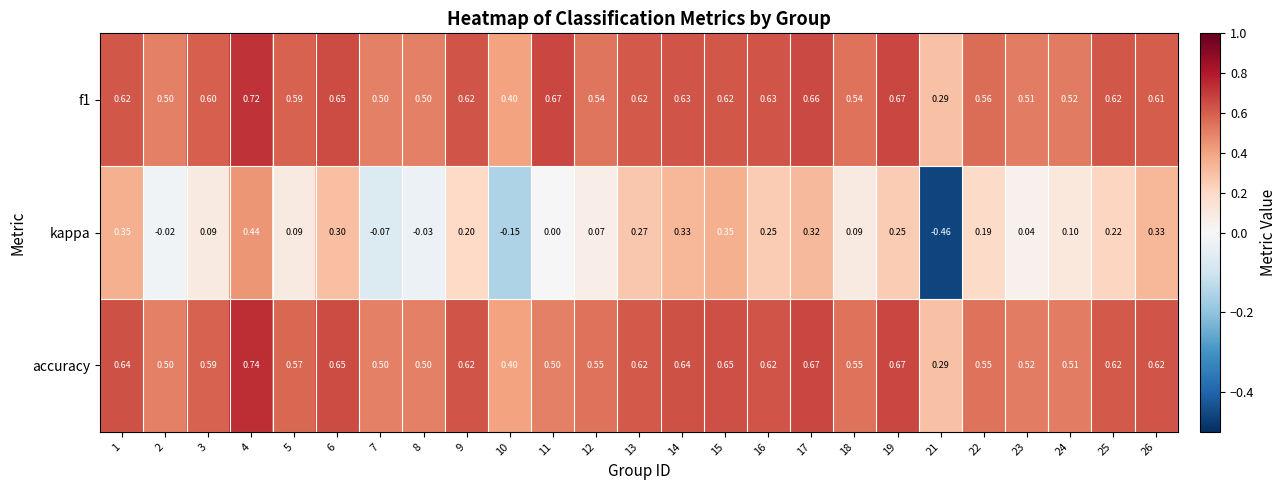

How many values in kappa are below zero?

5